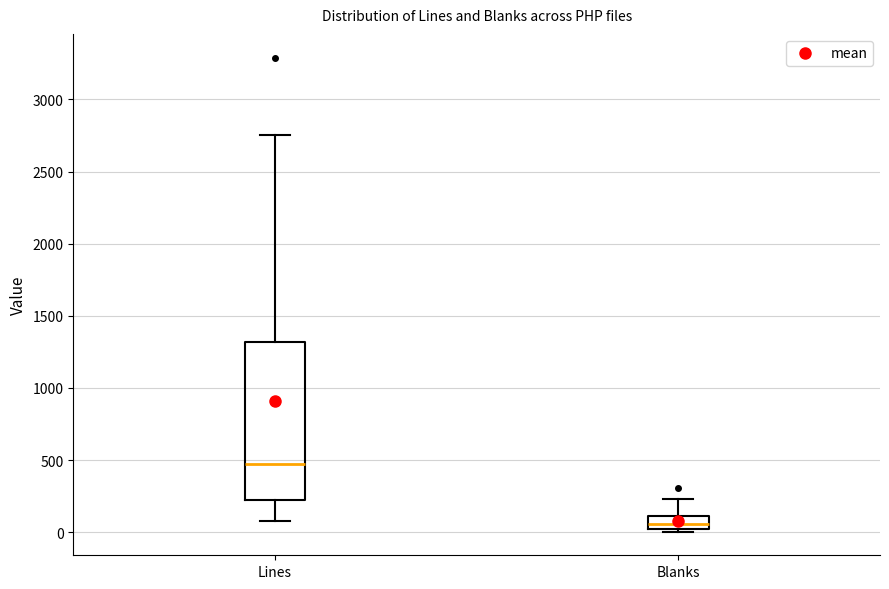

Which box has the lowest median line?

Blanks